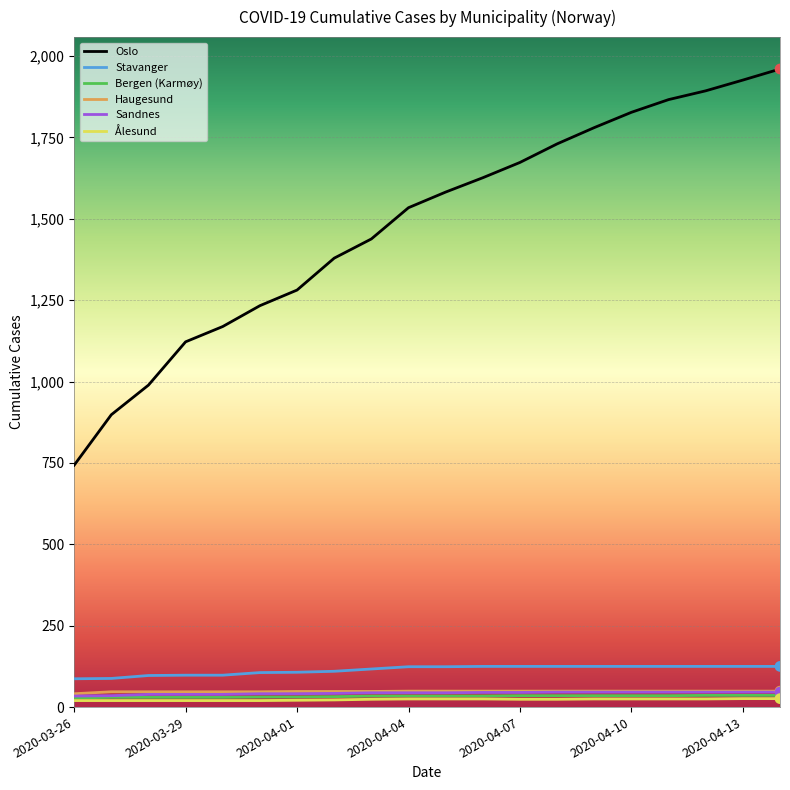

Which series has the largest range (max minus min)?

Oslo